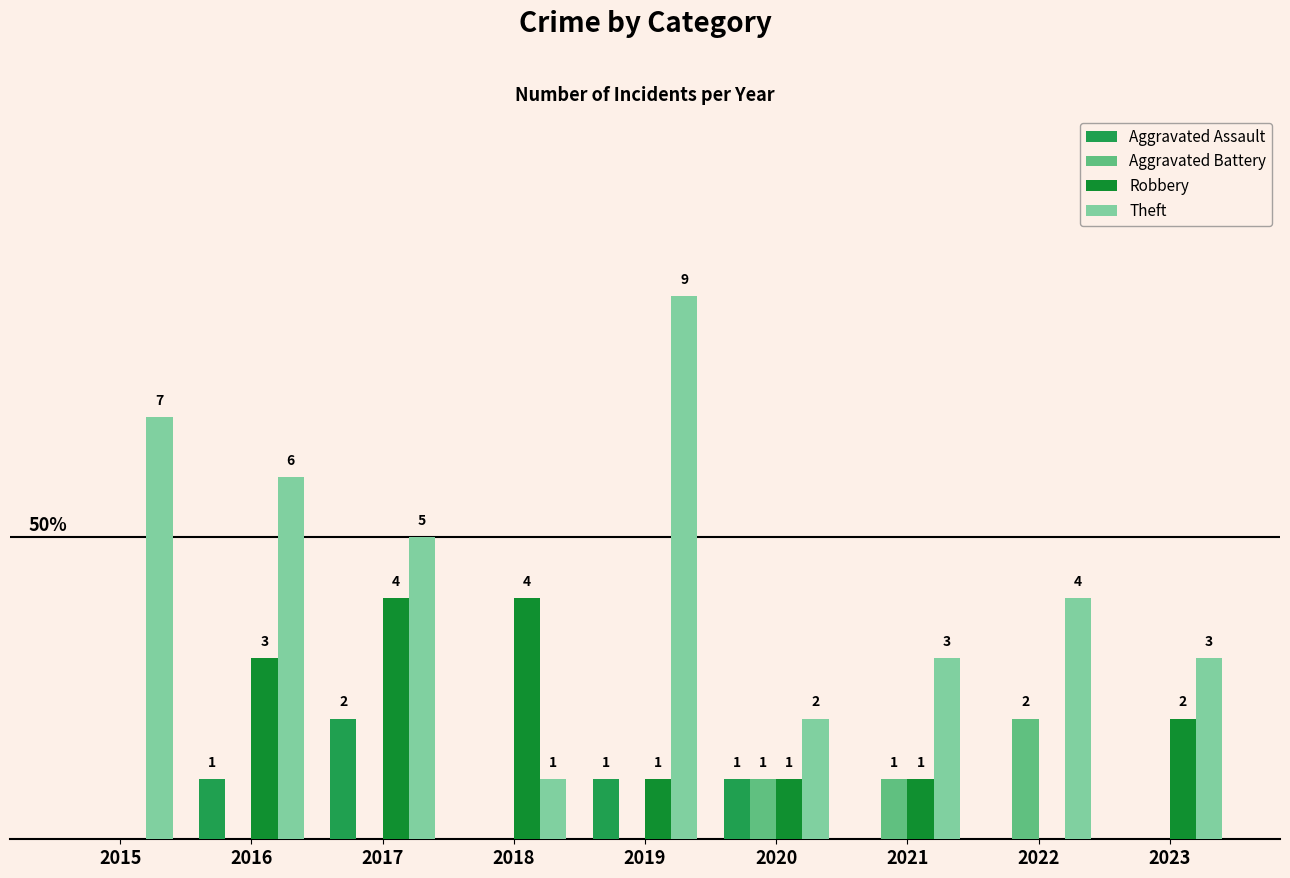

At which category is the sum across all series the highest?

2017